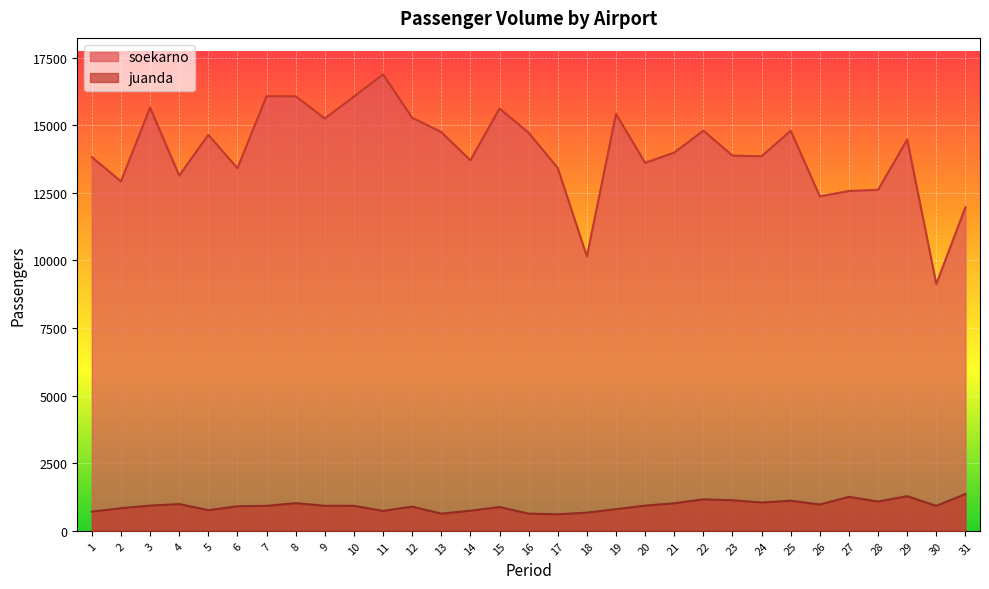

At which label does juanda first exceed 925?

3